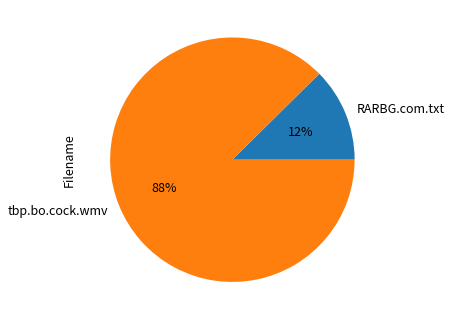

Do RARBG.com.txt and tbp.bo.cock.wmv together represent more than half of the pie?

Yes